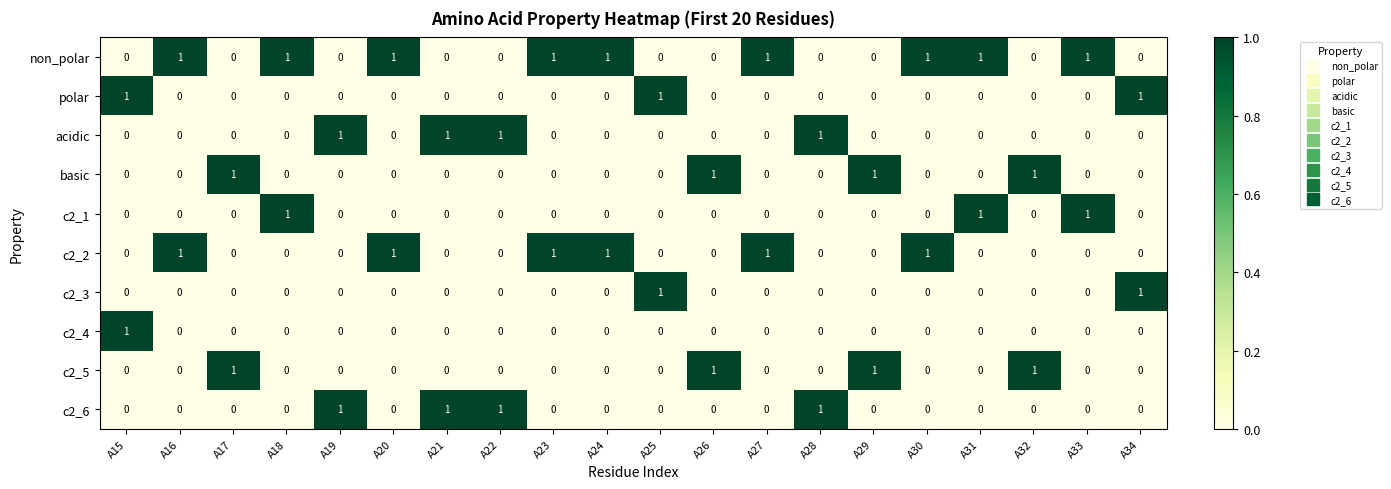

The value of non_polar at A19 is 0. True or false?

True